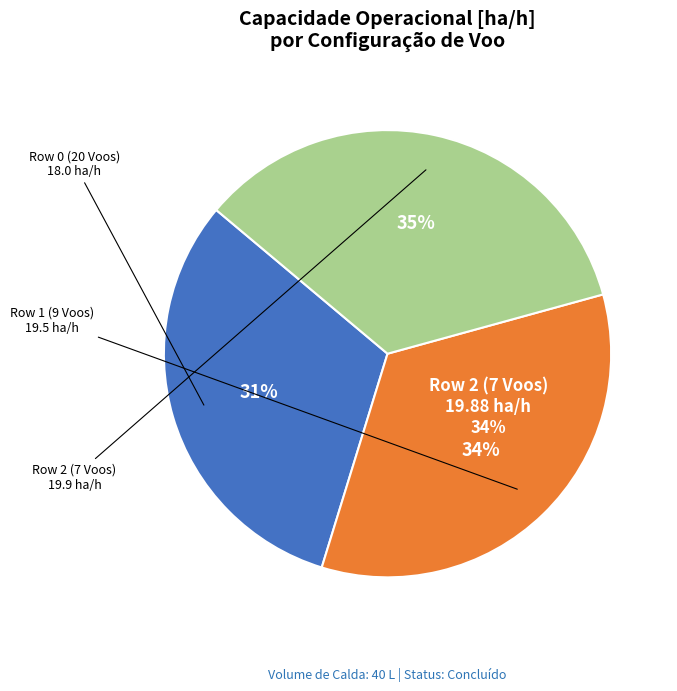

To the nearest percent, what percentage of the pie is Row 2 (7 Voos)?

35%